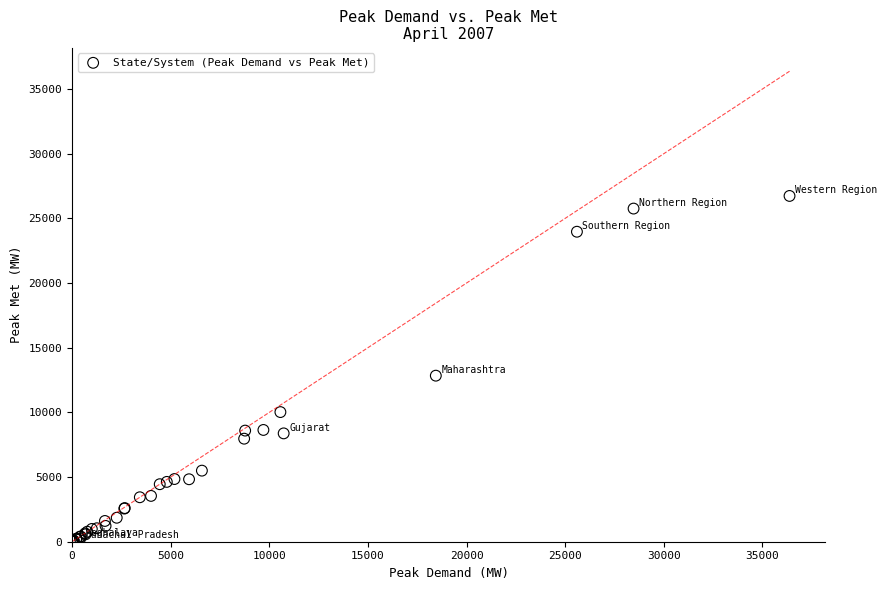

What Y value in the scatter plot is closest to 13369?

12837